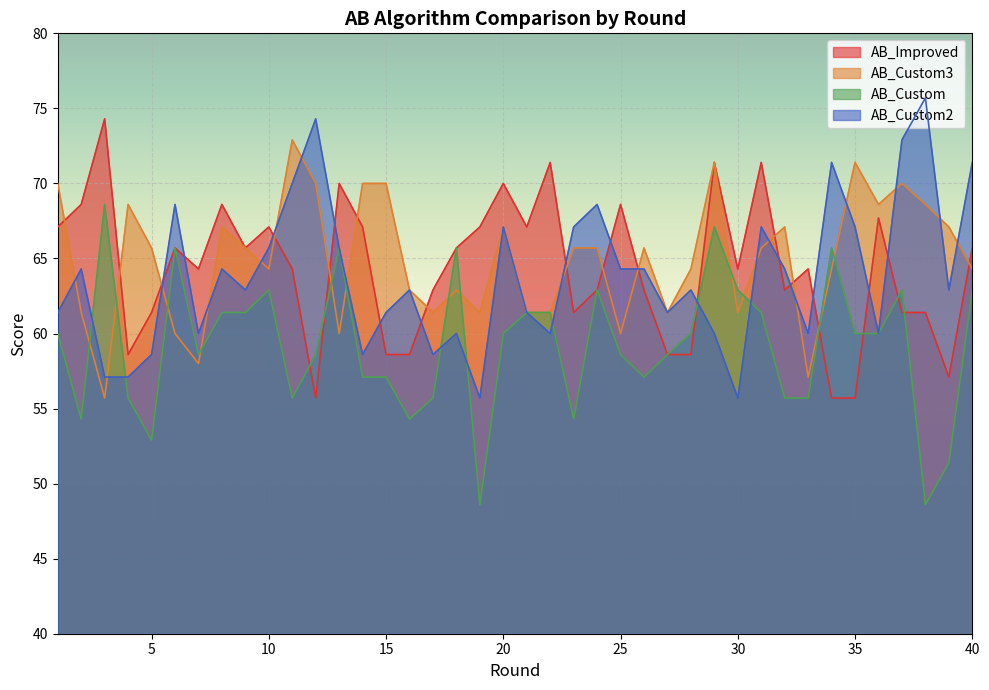

What is the total value across all series at 3?

255.7